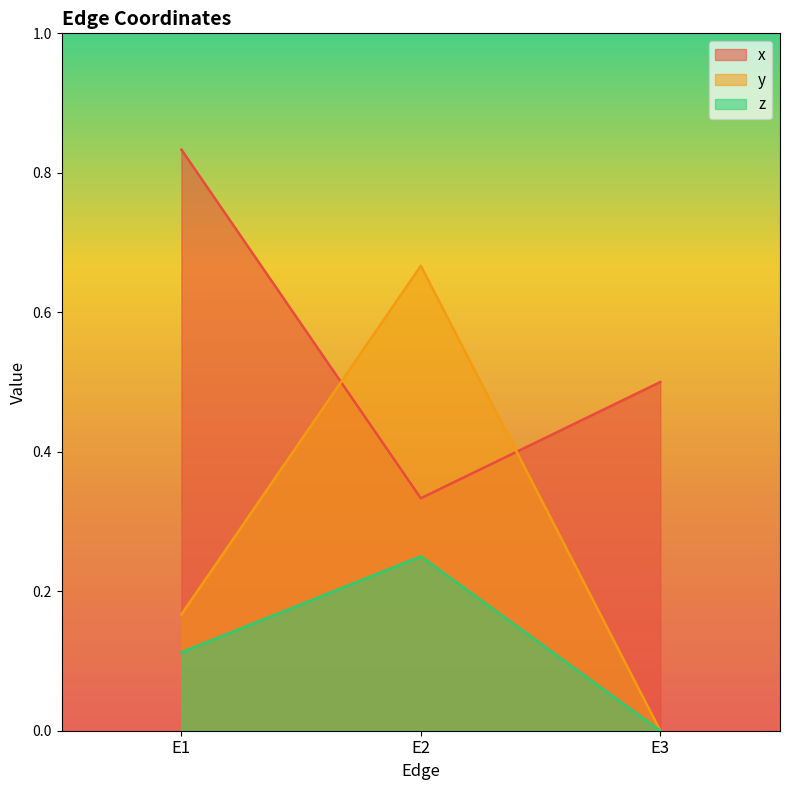

Reading left to right, what are all the values shown in this chart?

x: E1=0.8	E2=0.3	E3=0.5
y: E1=0.2	E2=0.7	E3=0.0
z: E1=0.1	E2=0.2	E3=0.0